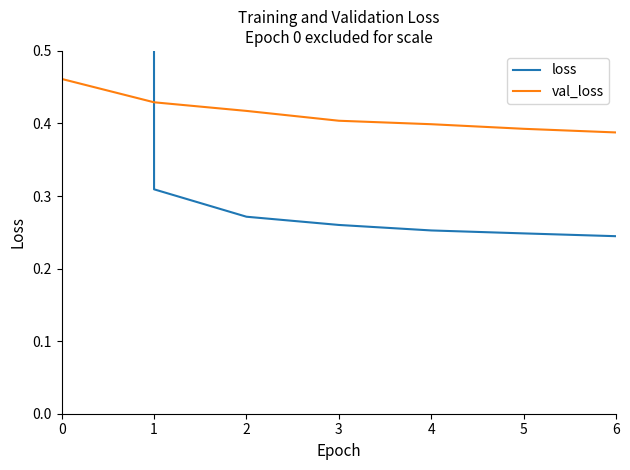

At which label is val_loss closest to 0?

6